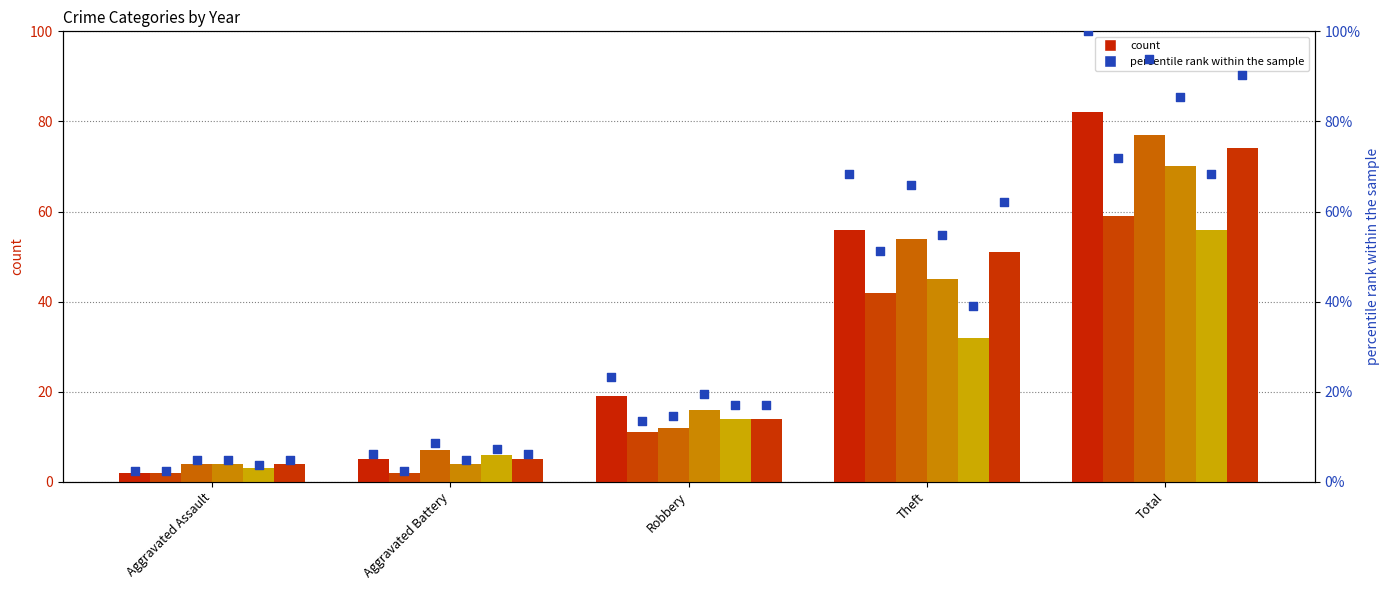

Is the value of 2015 pct at Total greater than the value of 2017 pct at Theft?

Yes